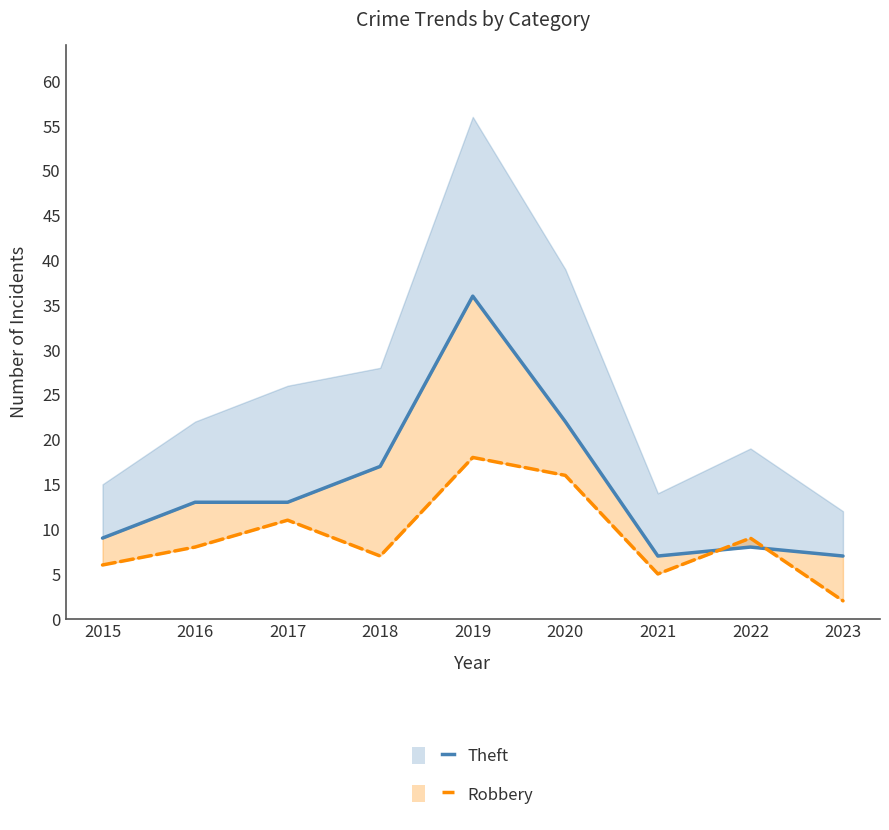

The Robbery series shows 11 at 2017. True or false?

True